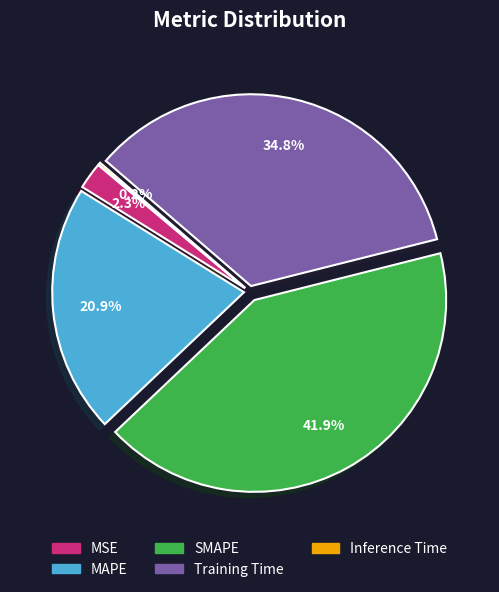

Between Training Time and MAPE, which is larger?

Training Time